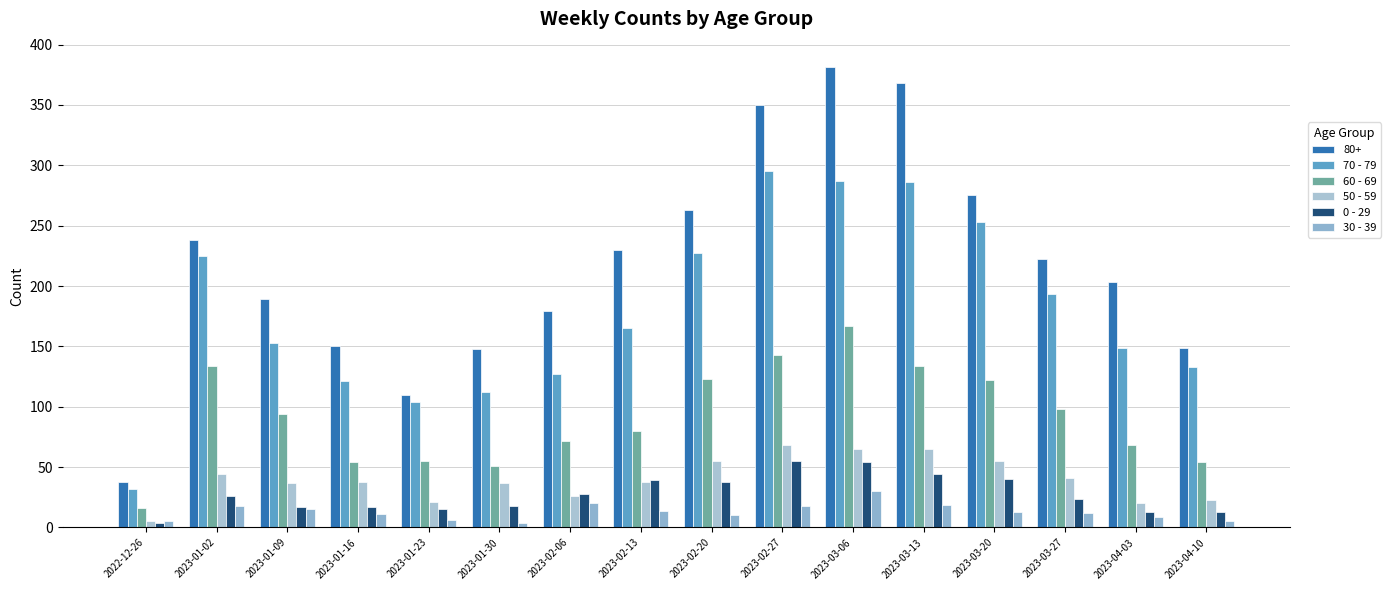

Rank the series by their maximum value, from highest to lowest.

80+, 70 - 79, 60 - 69, 50 - 59, 0 - 29, 30 - 39